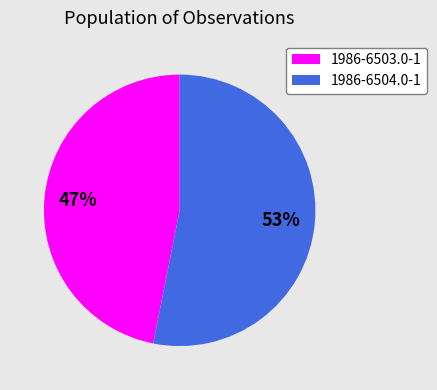

Rank the categories by value from highest to lowest.

1986-6504.0-1, 1986-6503.0-1